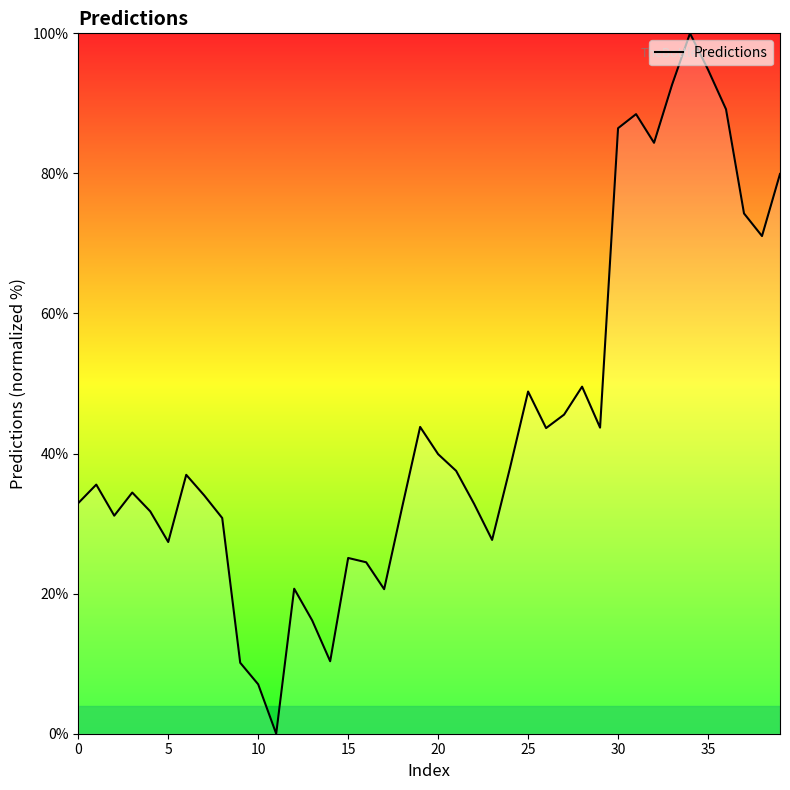

What is the greatest value displayed?

100.0